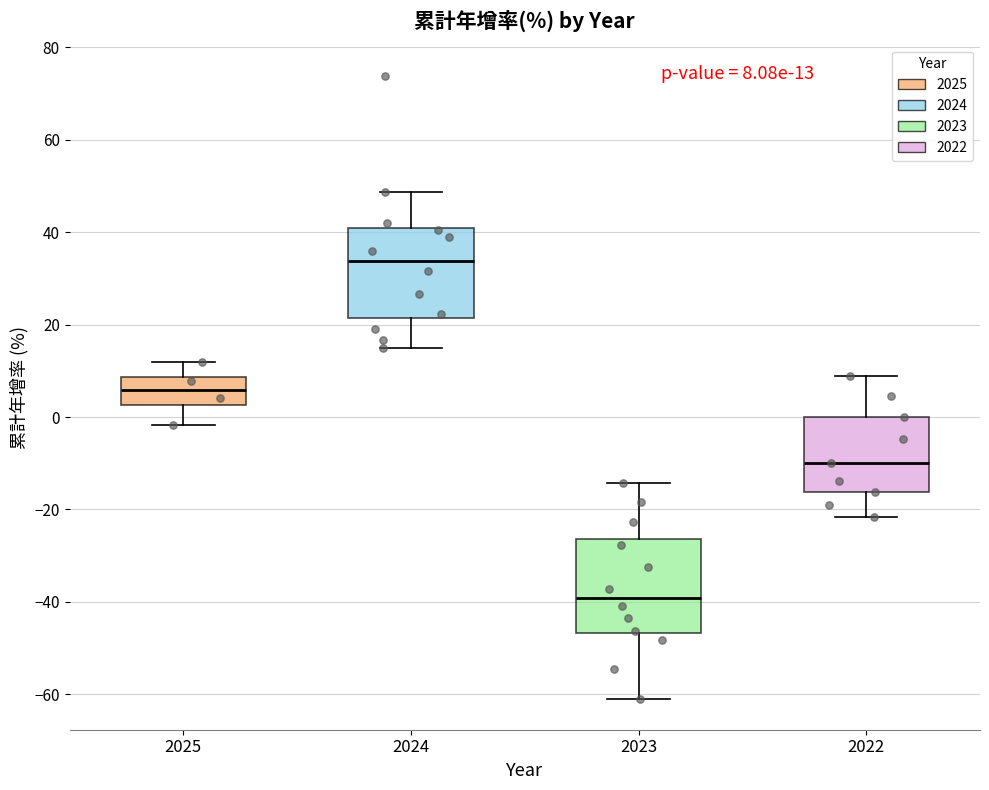

Which box has the lowest median line?

2023